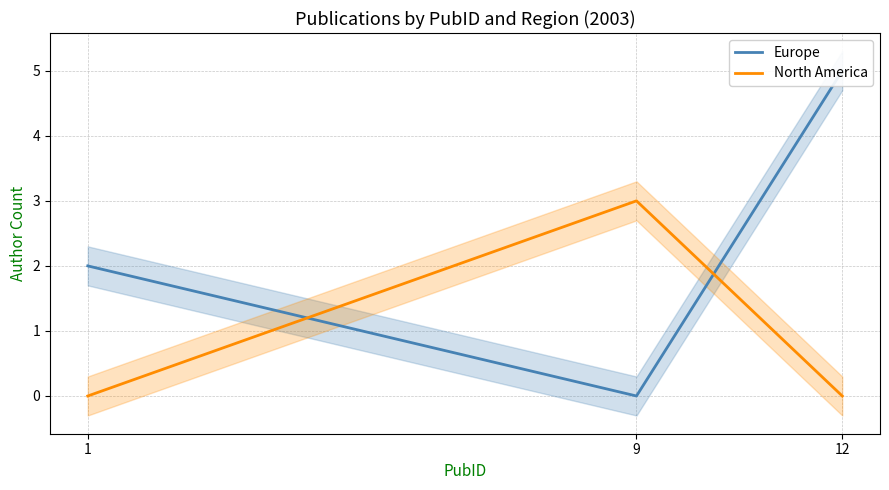

Is it true that Europe equals 5 at 12?

True